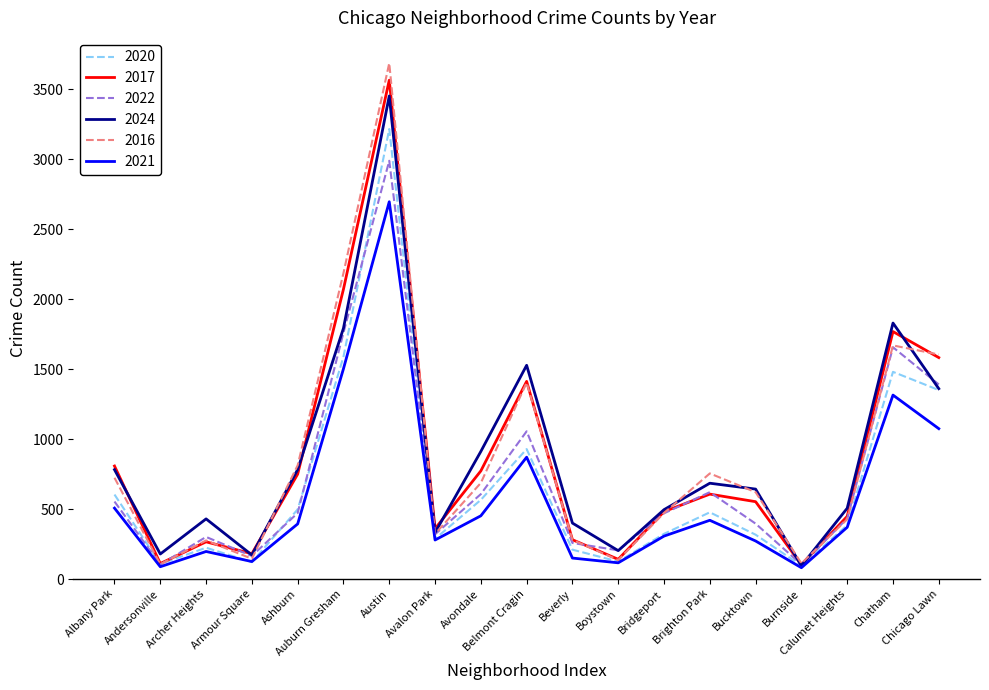

What is the minimum value shown in the chart?

81